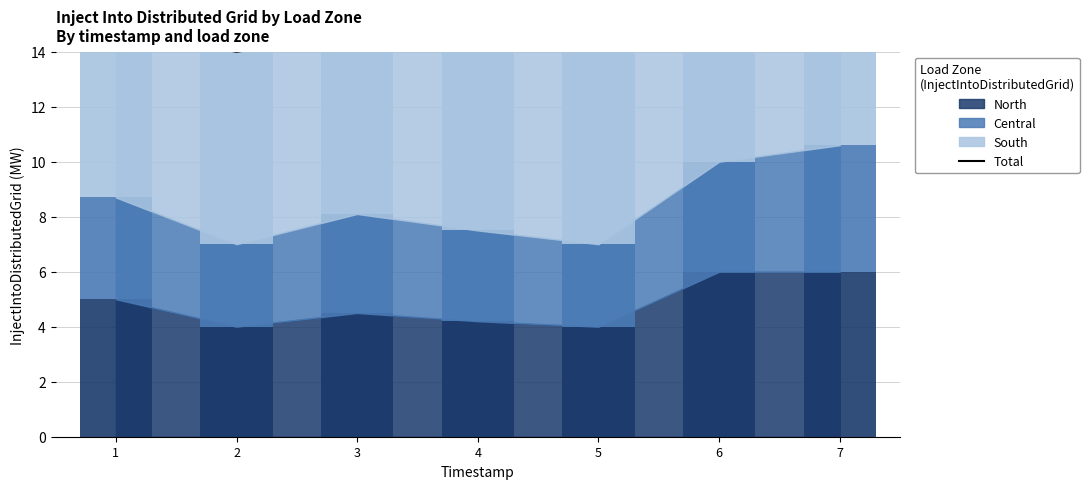

The chart shows a value of 14.7 at 4. True or false?

True